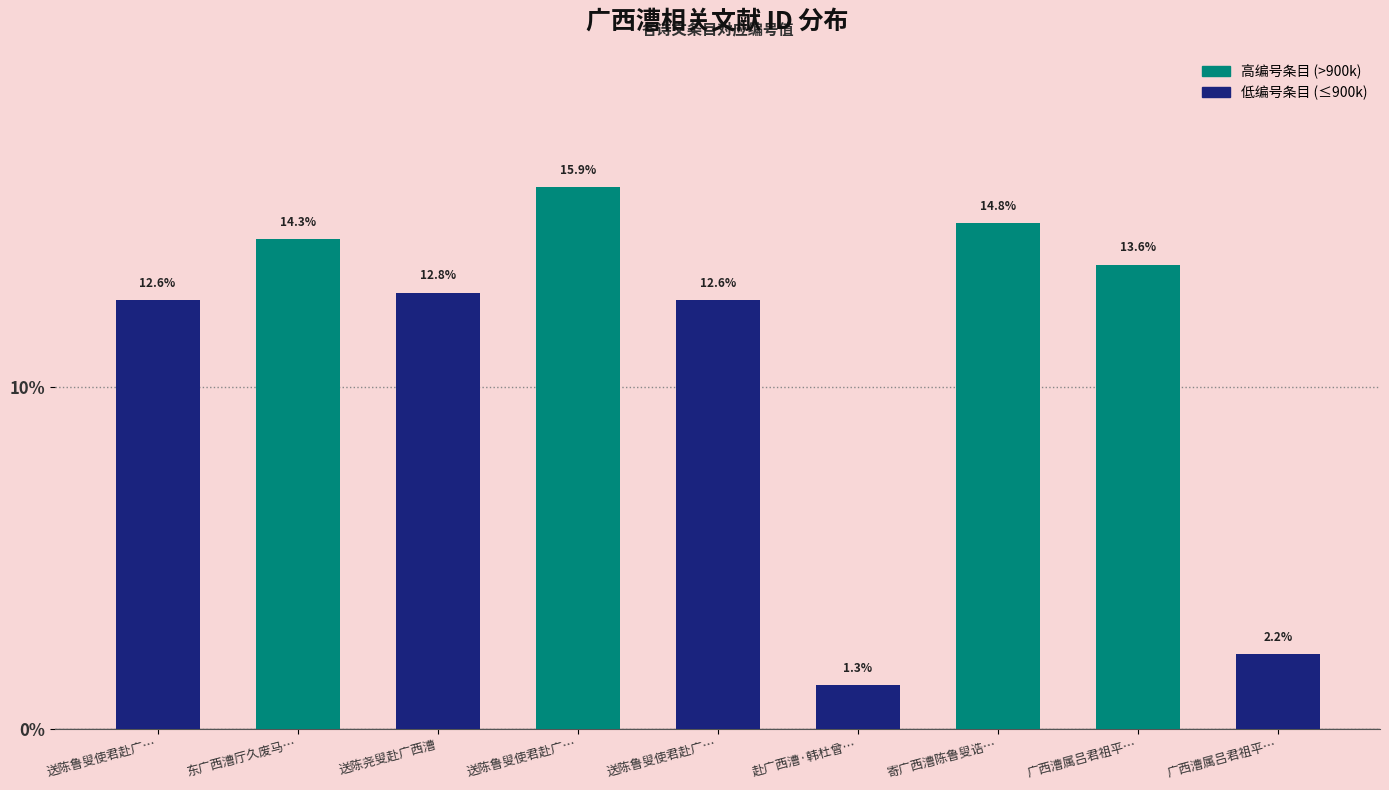

How many categories are shown in the chart?

9